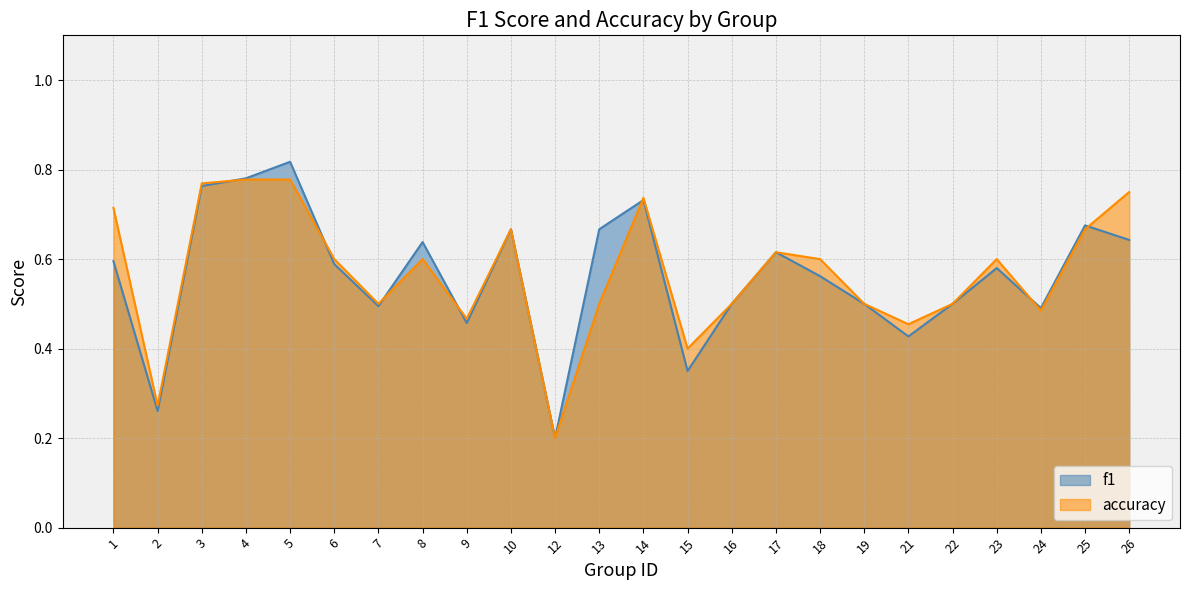

What is the spread (max minus min) of values at 13?

0.2